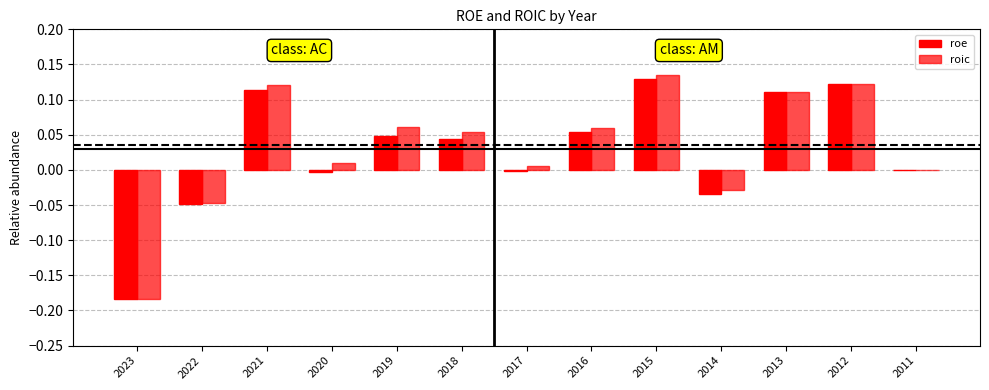

What is the highest value of the roic series?

0.1